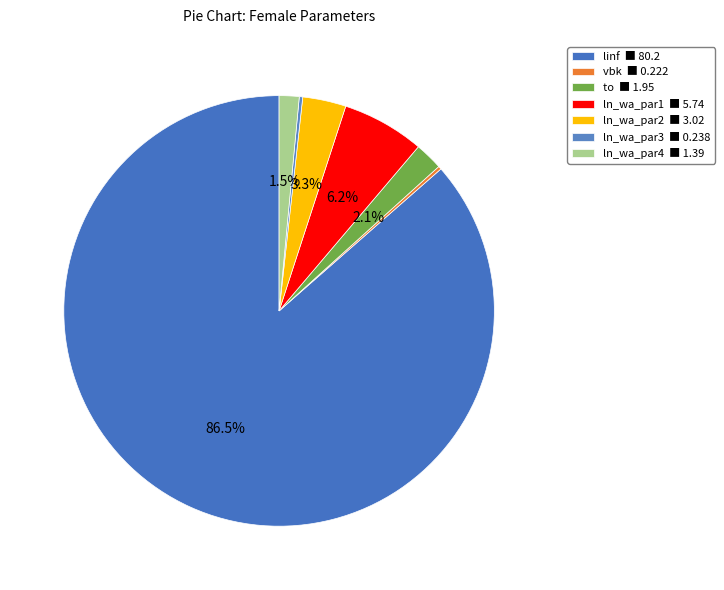

To the nearest percent, what is the combined percentage of ln_wa_par3 and ln_wa_par4?

2%